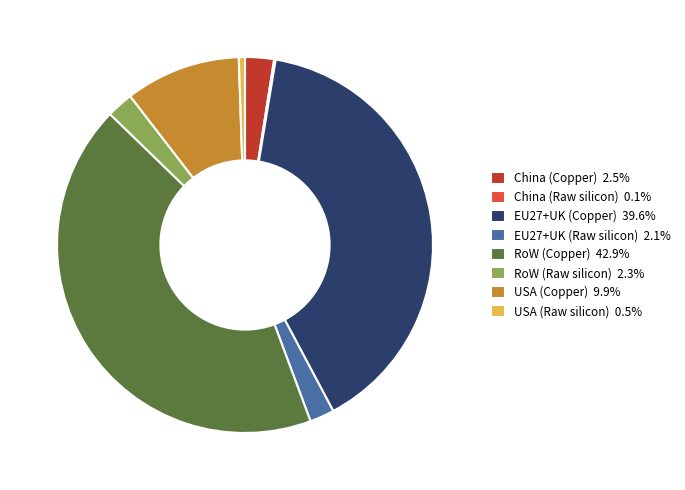

Does China (Copper) 2.5% represent more than half of the total?

No